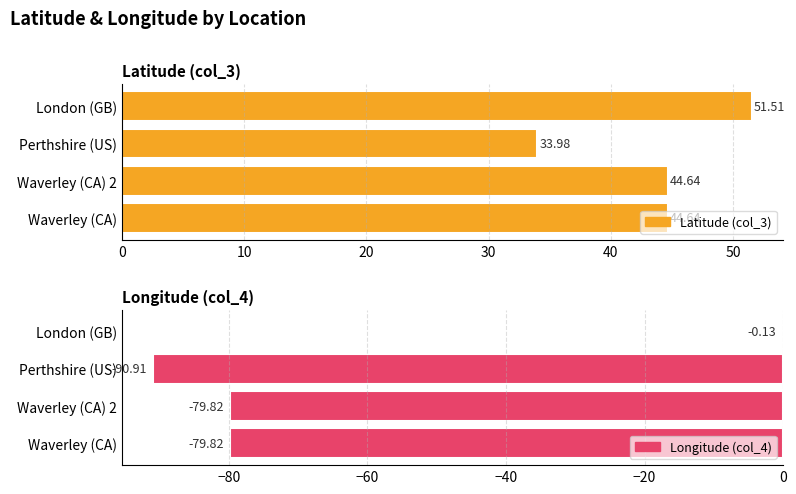

Reading left to right, what are all the values shown in this chart?

Latitude (col_3): 44.6	44.6	34.0	51.5
Longitude (col_4): -79.8	-79.8	-90.9	-0.1